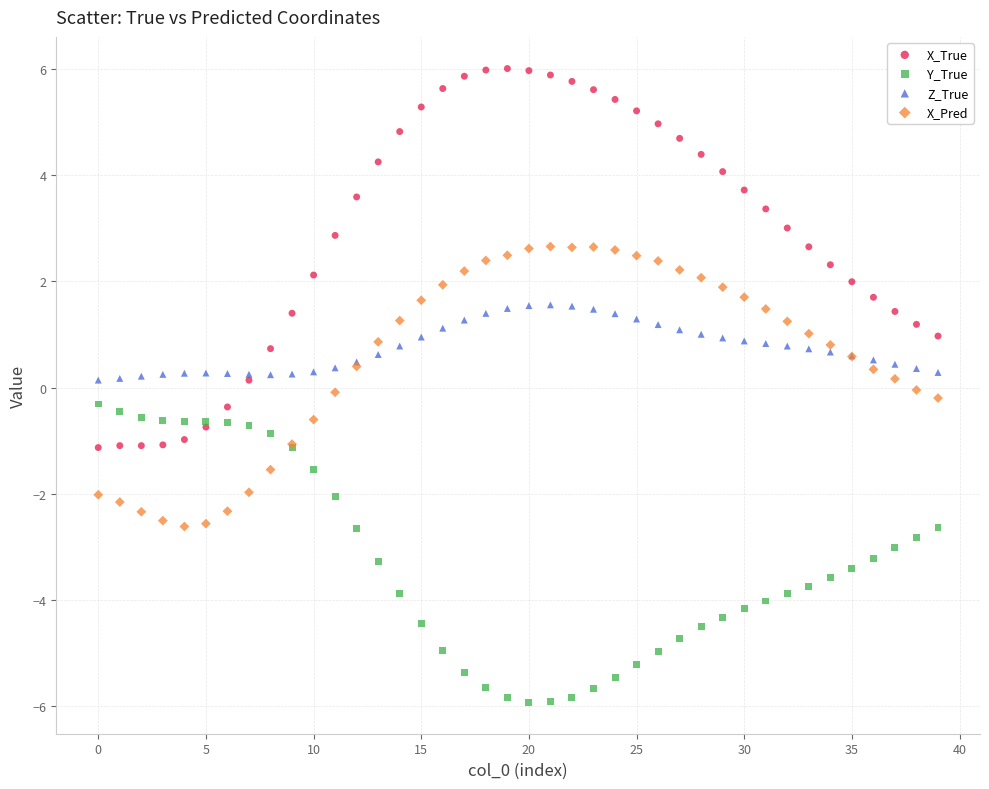

What are all the series names shown in the legend?

X_True, Y_True, Z_True, X_Pred